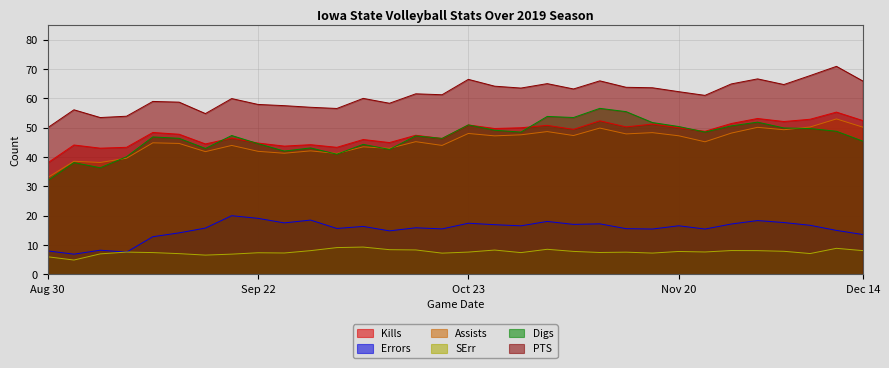

What are all the series names shown in the legend?

Kills, Errors, Assists, SErr, Digs, PTS